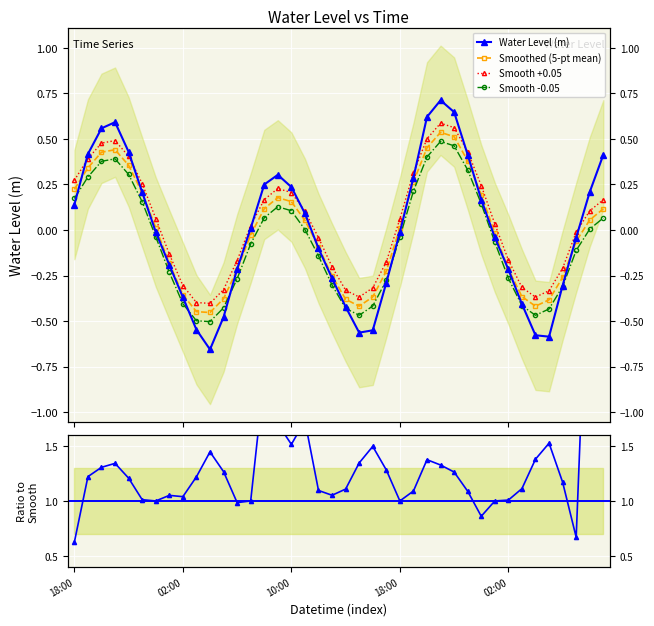

True or false: Water Level (m) and Smooth +0.05 intersect in this chart.

True